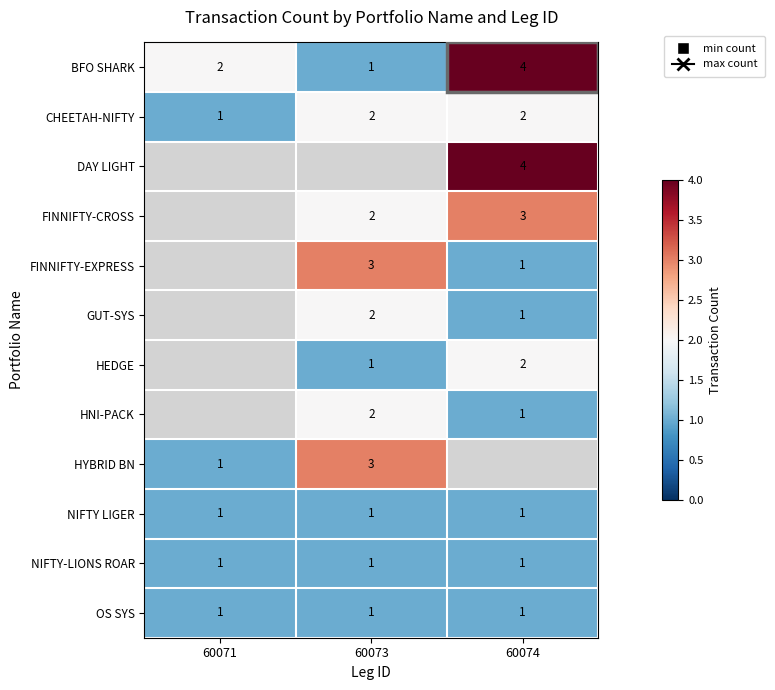

True or false: NIFTY-LIONS ROAR has a value of 1 at 60071.

True